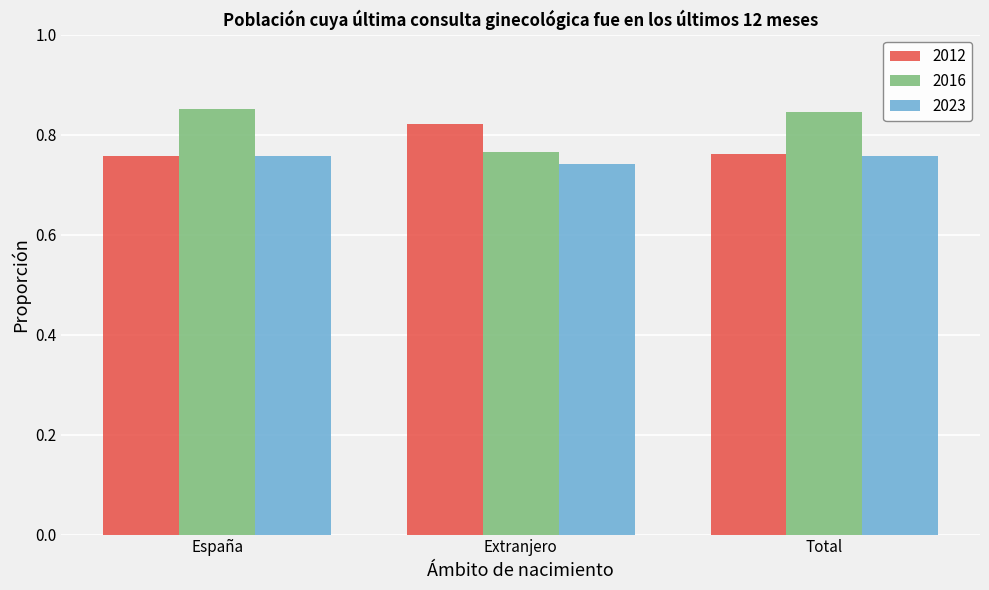

Which series changed the most between España and Extranjero?

2016